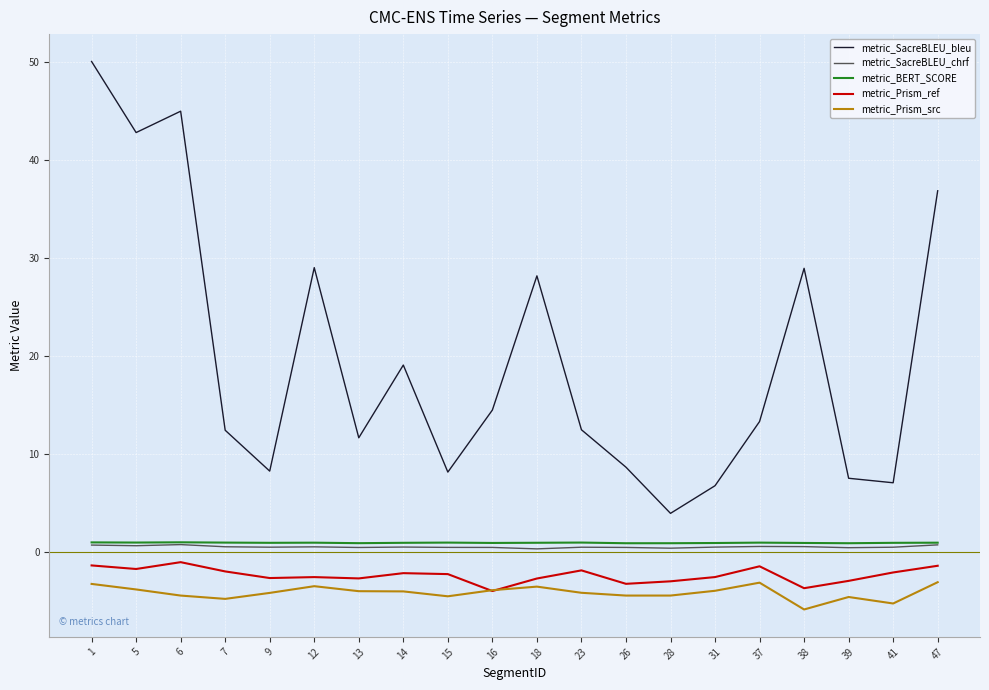

True or false: metric_Prism_ref and metric_BERT_SCORE cross at least once.

False